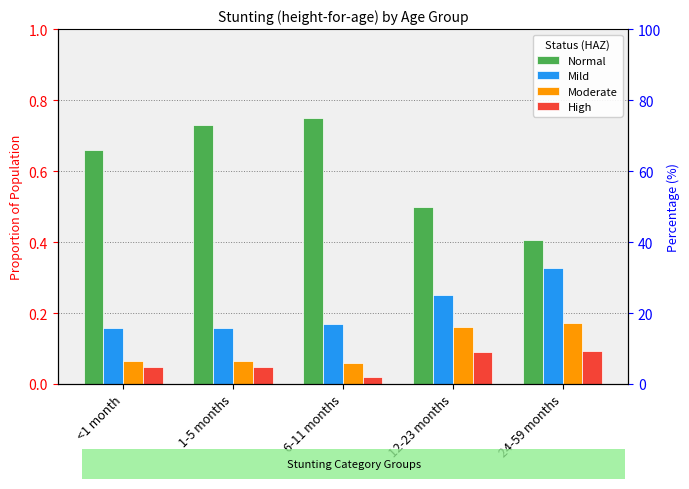

The value of High at 12-23 months is 0.2. True or false?

False